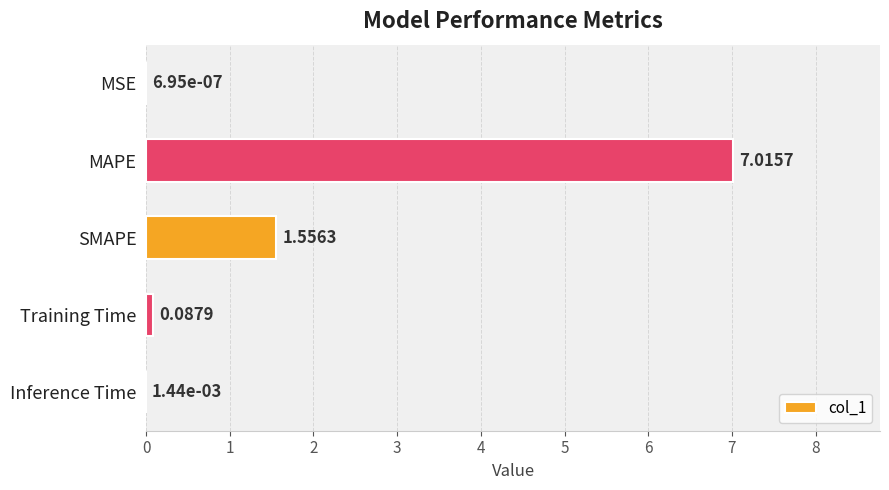

Which label corresponds to the largest value in the chart?

MAPE